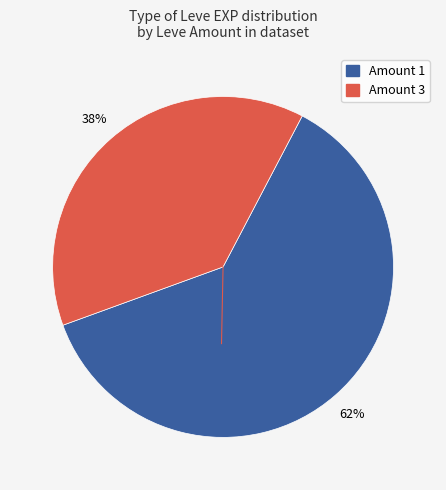

To the nearest percent, what is the average slice percentage?

50%